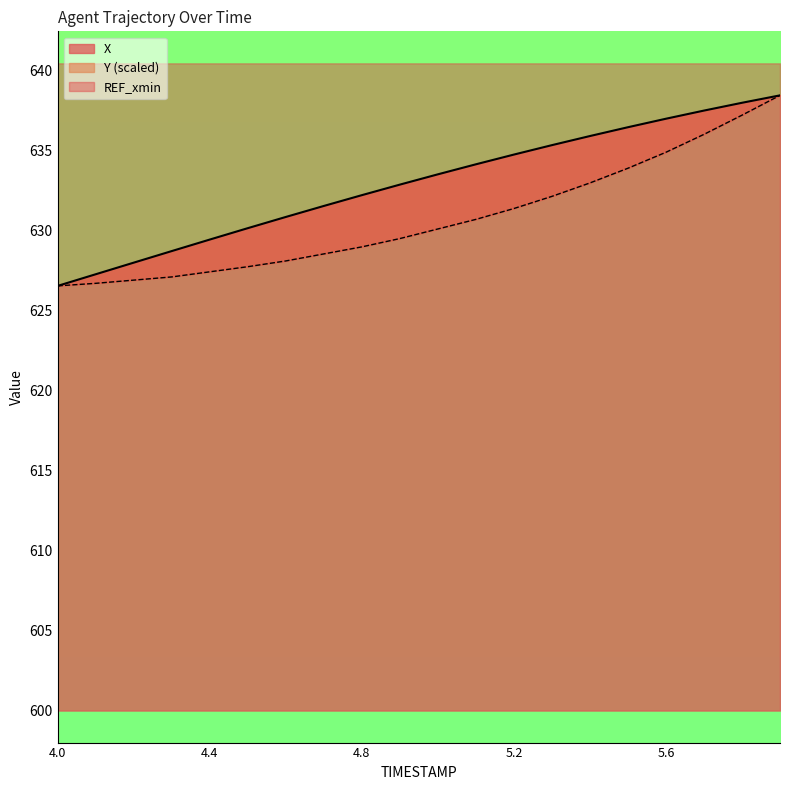

True or false: Y and X intersect in this chart.

False